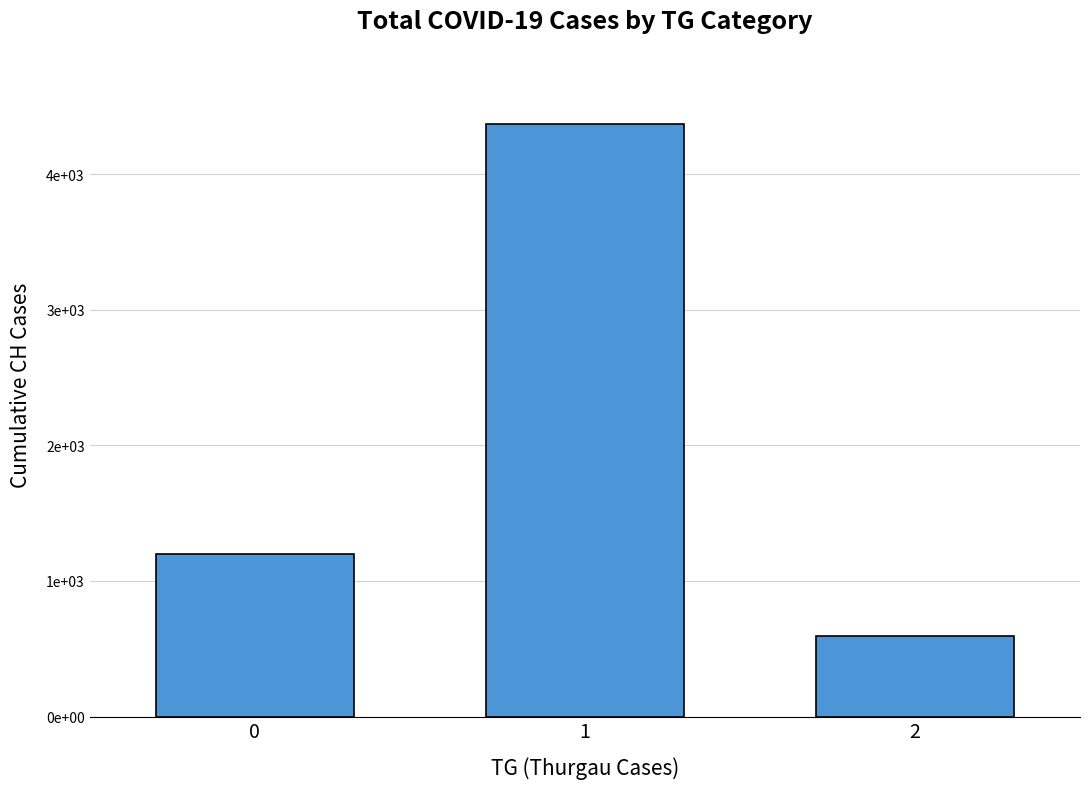

What is the ratio of the value at 0 to the value at 2?

2.0